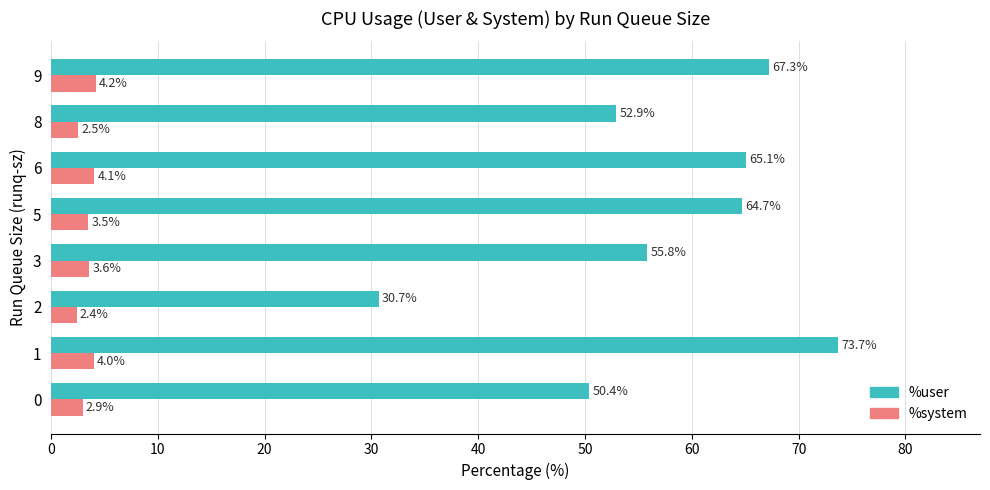

Which series has the largest total across all categories?

%user